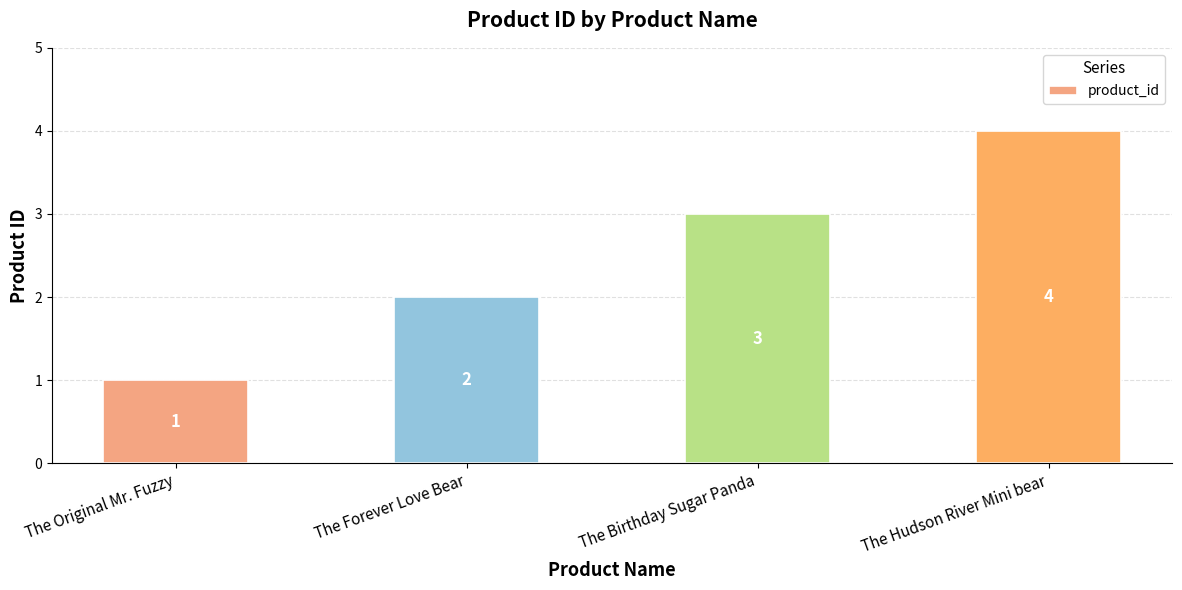

Where is the data nearest to the value 2?

The Forever Love Bear